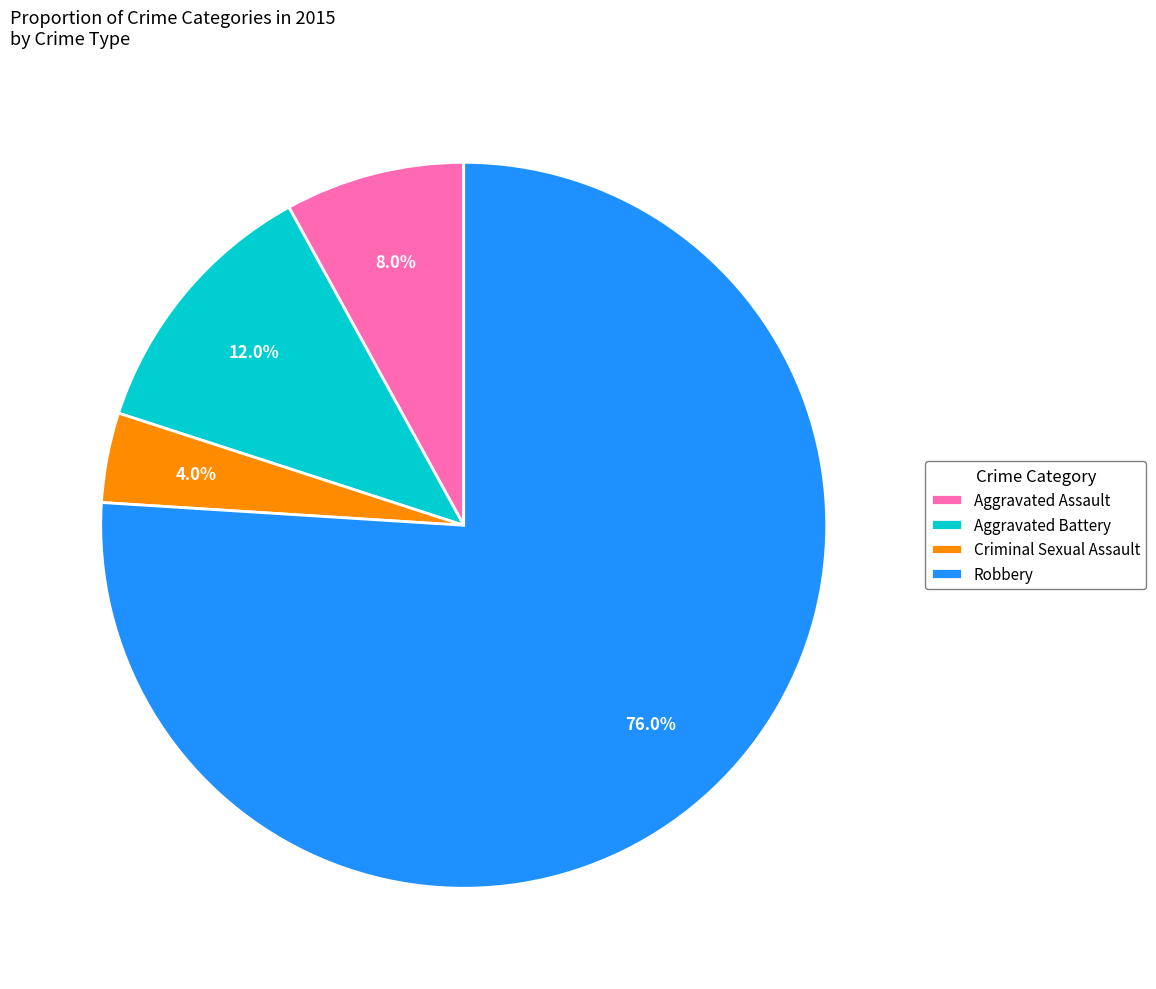

Is there any slice that represents more than half of the pie?

Yes